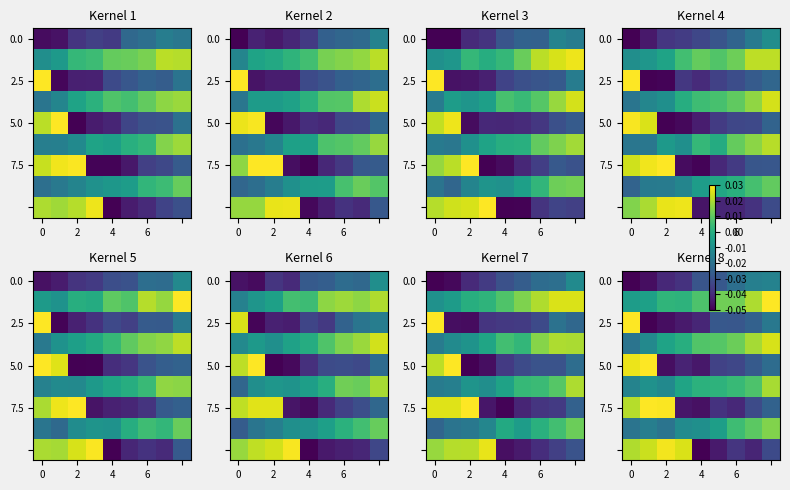

What is the difference between the highest and lowest values at 8?

0.1